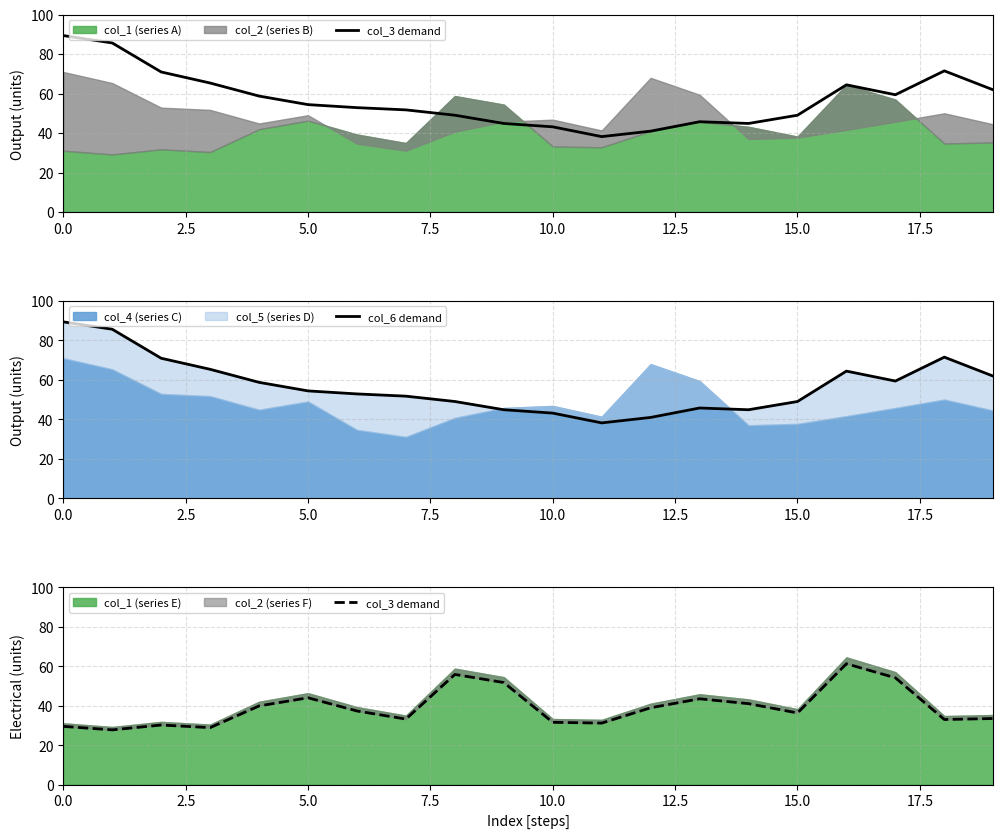

True or false: col_3 demand and col_6 demand intersect in this chart.

True